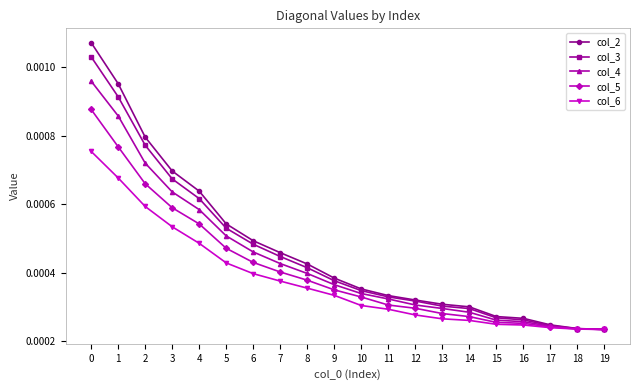

Which series changed the most between 2 and 17?

col_2